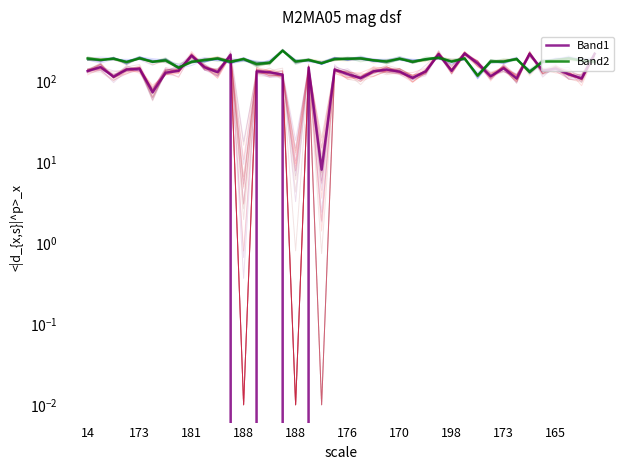

After their last crossing, which series has the higher values: Band1 or Band2?

Band1